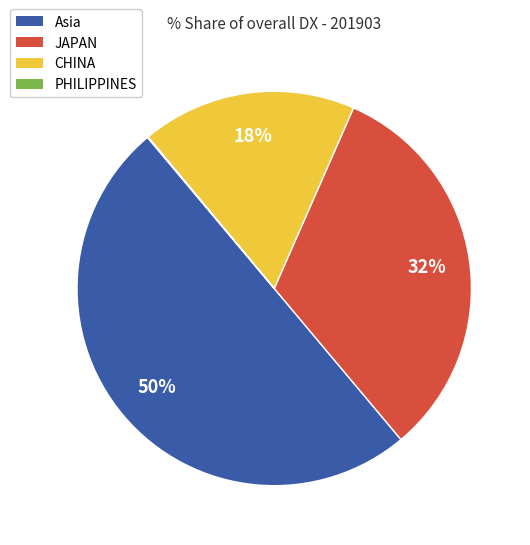

Does JAPAN represent more than half of the total?

No